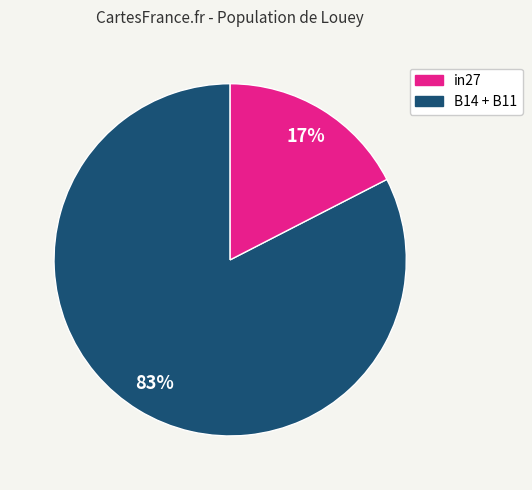

Does any single category account for the majority?

Yes